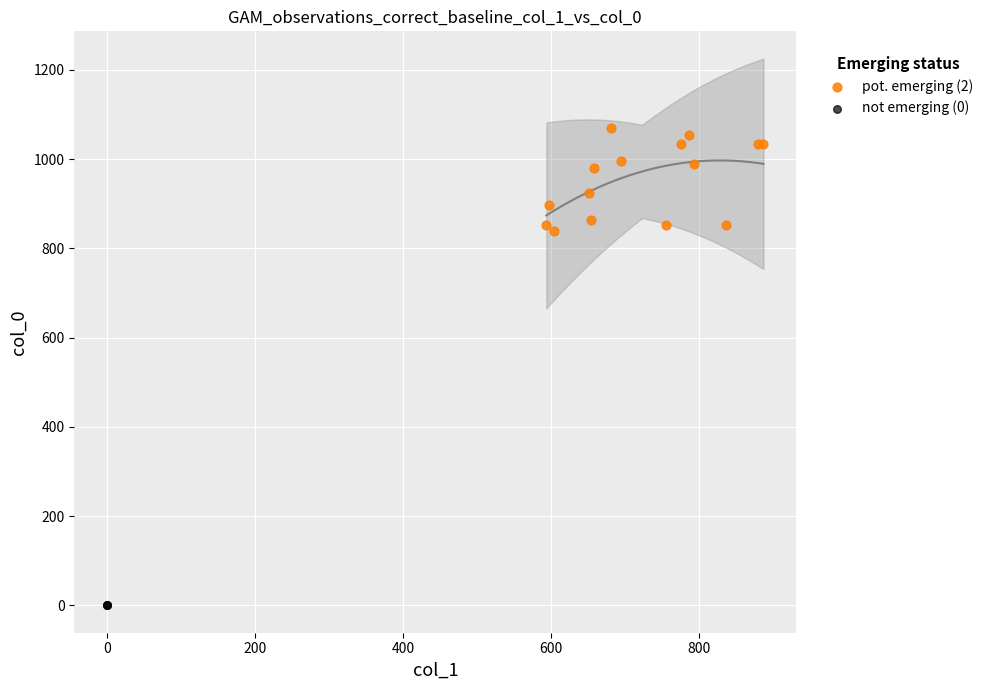

Which series reaches the minimum Y coordinate?

not emerging (0)